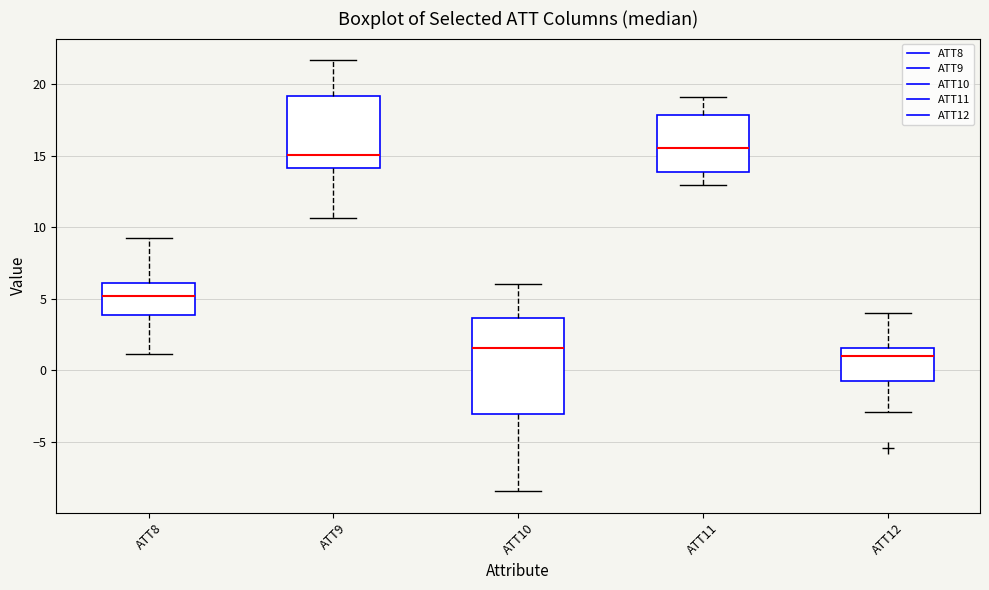

Reading left to right, read every box against the y-axis: the position of its median line, the range the box covers, and the ends of its whiskers. The values are not printed on the chart, so give them approximately, as read against the axis.

ATT8: median 5.0, box 4.0 to 6.0, whiskers 1.0 to 9.0
ATT9: median 15.0, box 14.0 to 19.0, whiskers 10.5 to 21.5
ATT10: median 1.5, box -3.0 to 3.5, whiskers -8.5 to 6.0
ATT11: median 15.5, box 14.0 to 18.0, whiskers 13.0 to 19.0
ATT12: median 1.0, box -1.0 to 1.5, whiskers -3.0 to 4.0